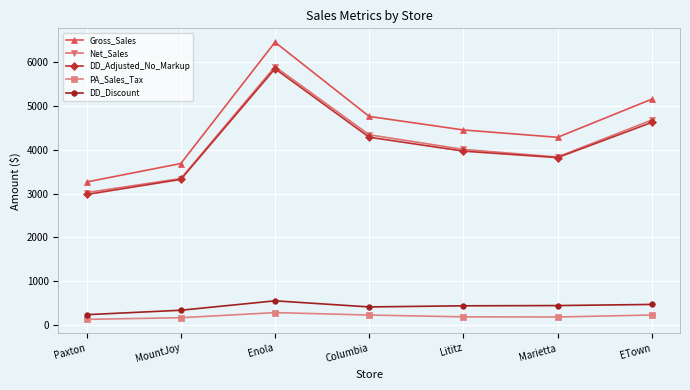

At how many categories does at least one series exceed 1914?

7